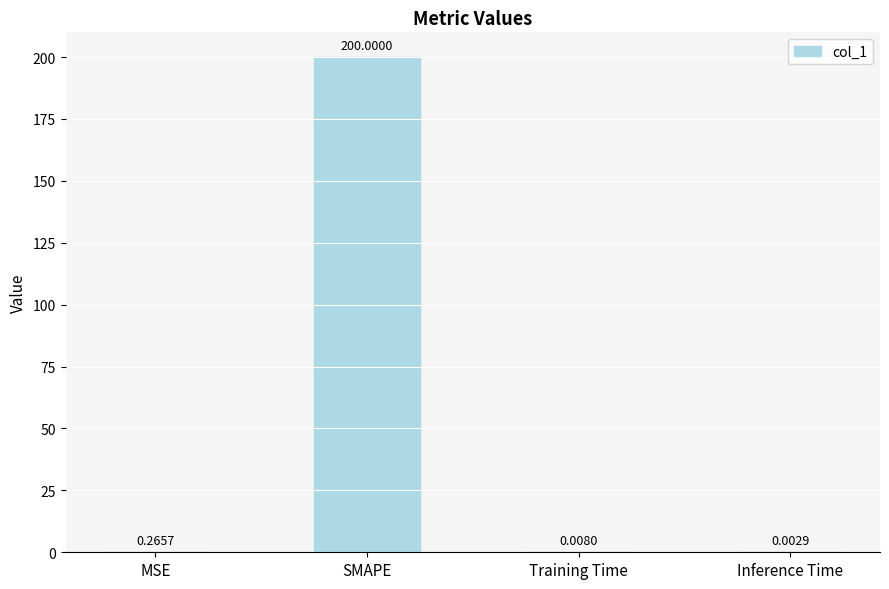

Between SMAPE and MSE, which is larger?

SMAPE